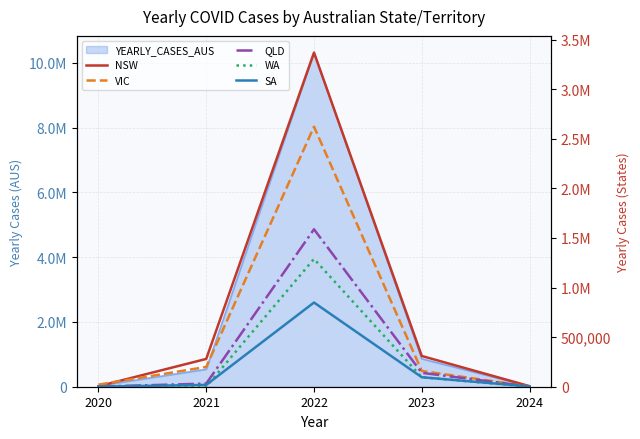

At which label is NSW closest to 1686572?

2023